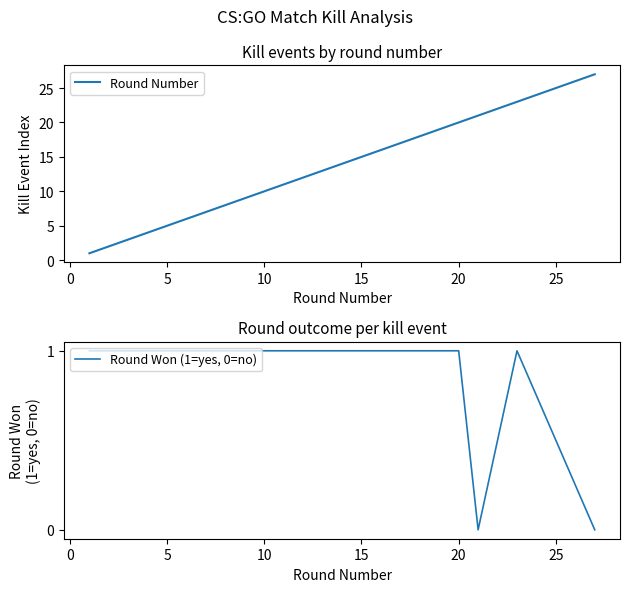

What is the value of the Round Won (1=yes, 0=no) point at the 7th from the left?

1